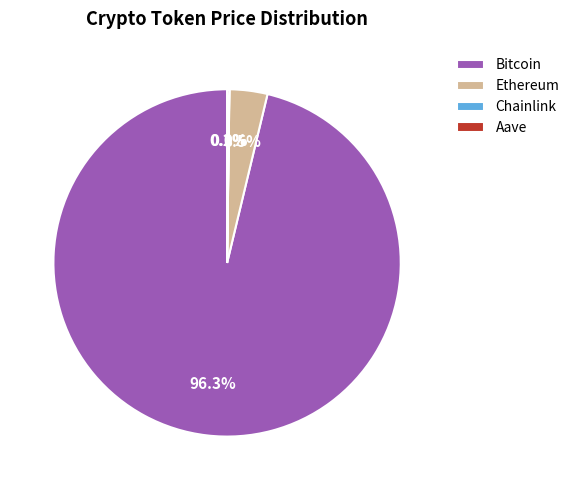

Which category has the biggest portion of the pie?

Bitcoin